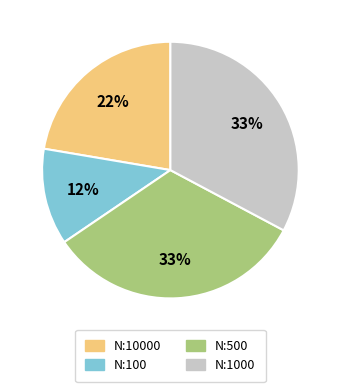

To the nearest percent, what is the average slice percentage?

25%